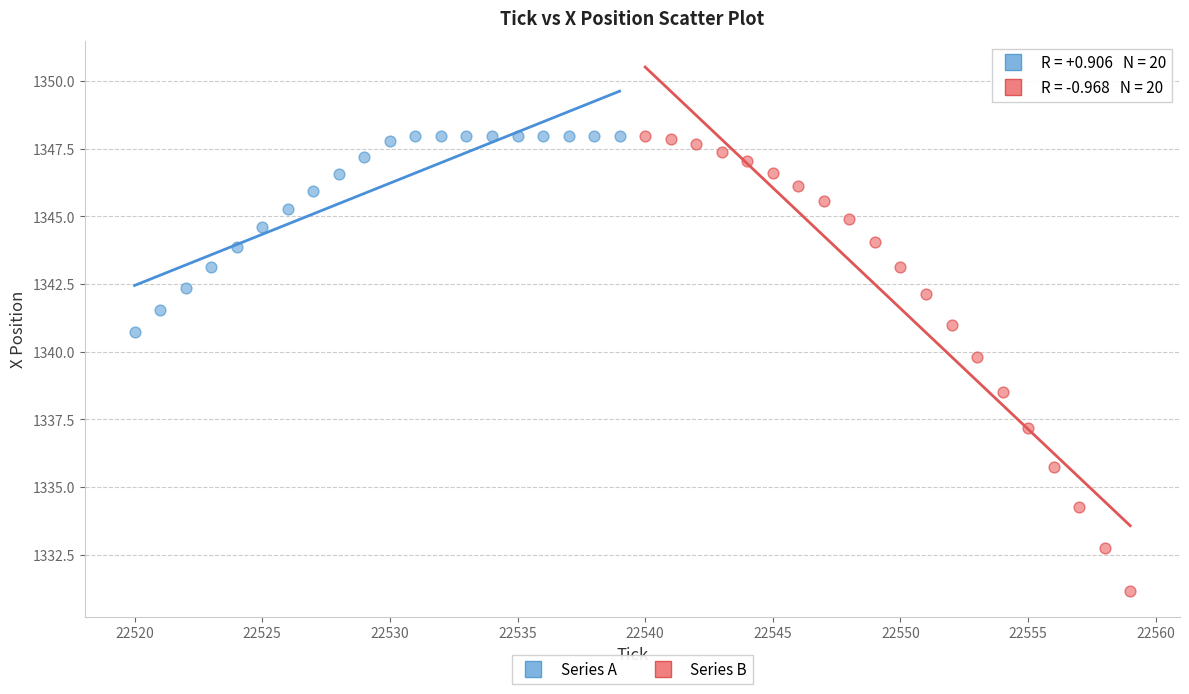

Which series contains the lowest Y value?

Series B